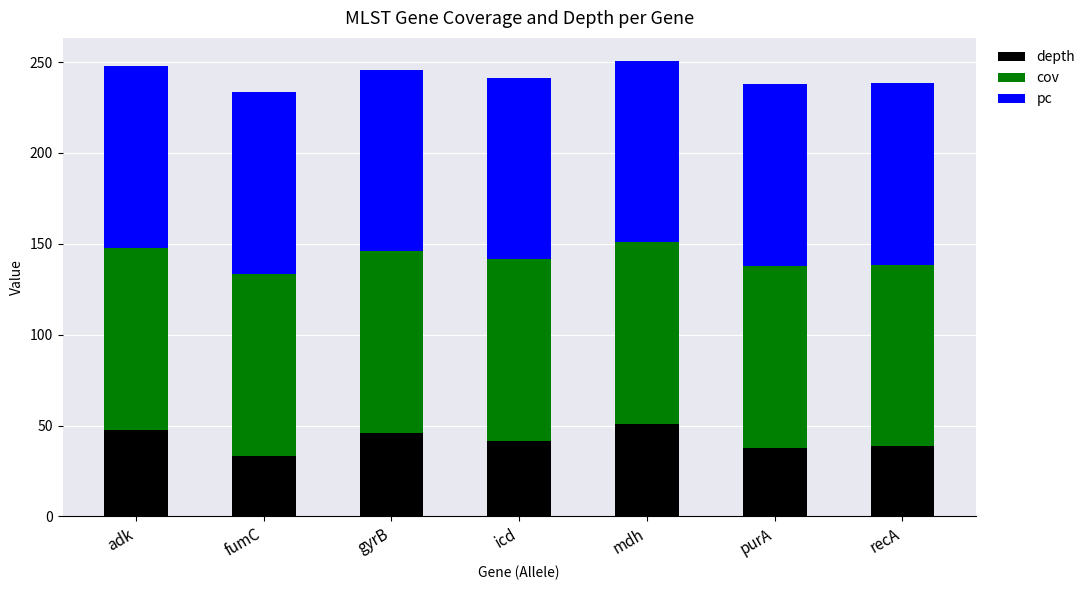

What is the difference between the second highest and minimum values in the depth series?

14.4